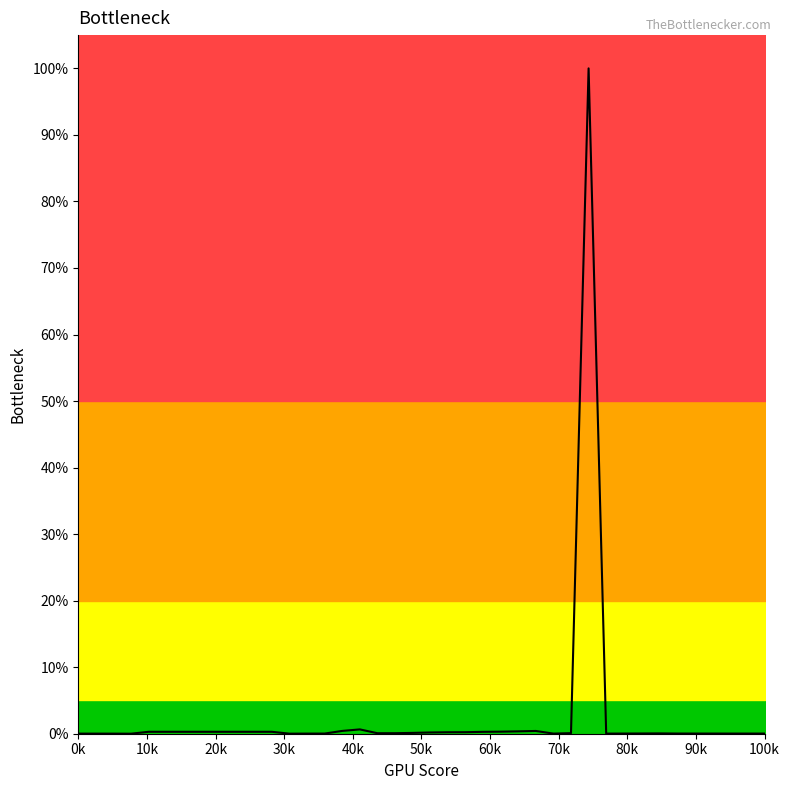

What is the greatest value displayed?

1.0